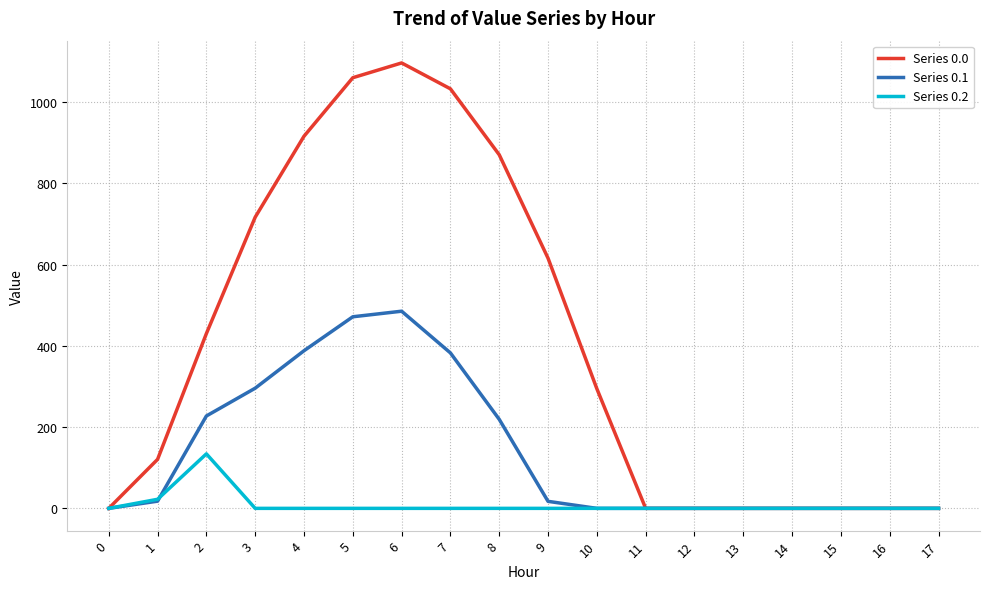

What is the maximum value shown in the chart?

1096.7